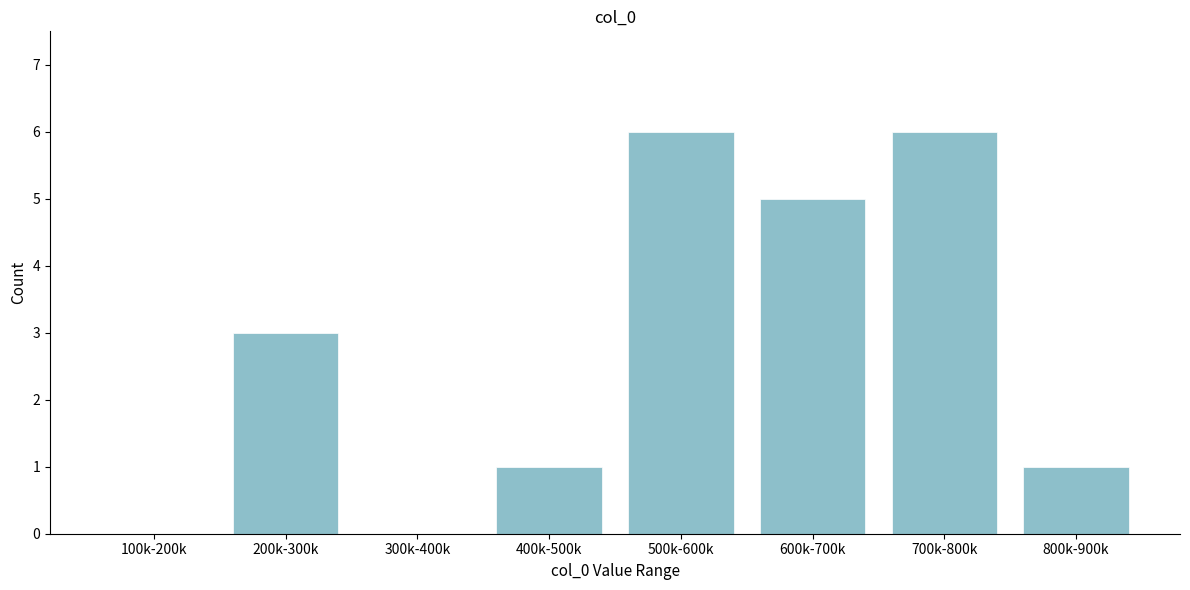

Reading left to right, extract all data points from this chart.

100k-200k=0	200k-300k=3	300k-400k=0	400k-500k=1	500k-600k=6	600k-700k=5	700k-800k=6	800k-900k=1